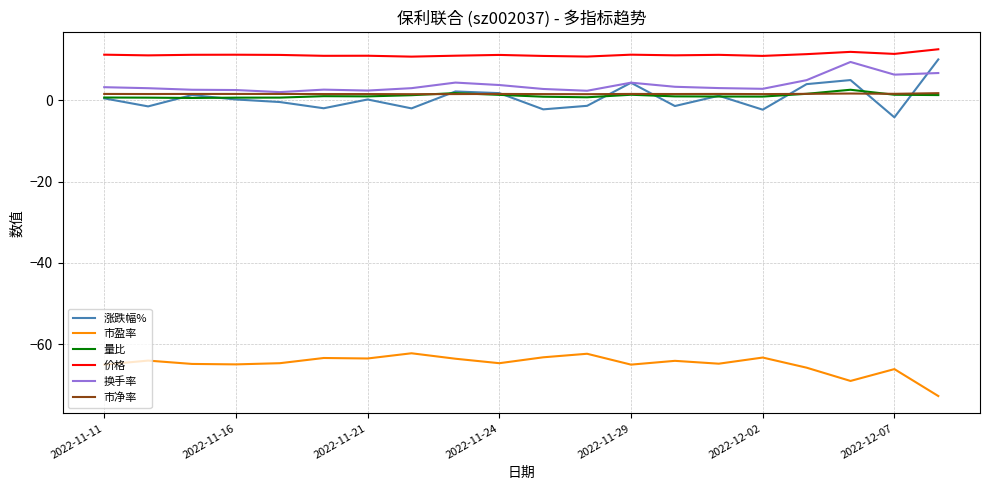

True or false: 价格 and 涨跌幅% cross at least once.

False